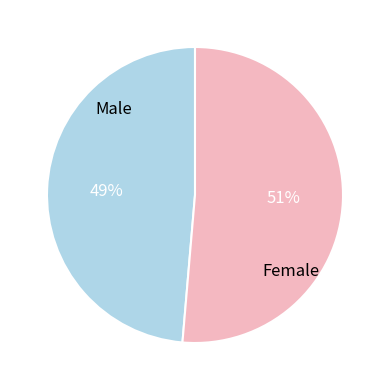

Combined, do Male and Female account for over 50%?

Yes